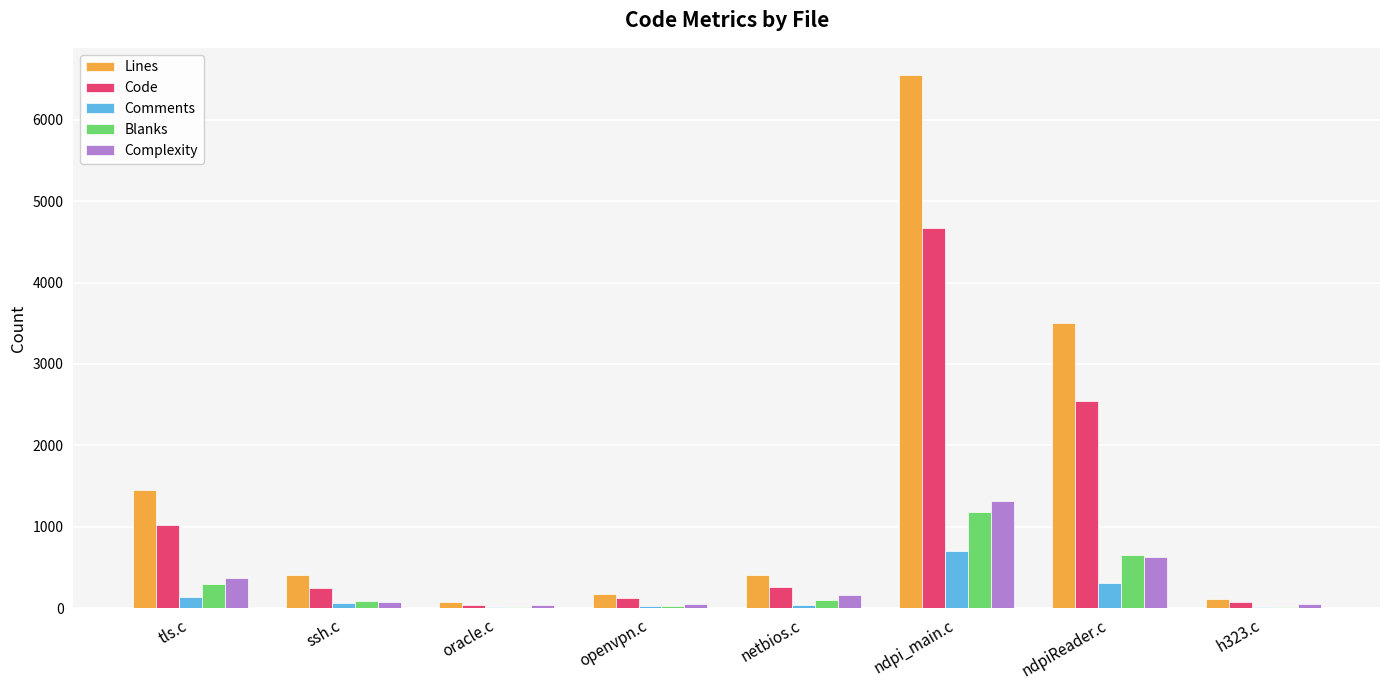

What is the maximum value shown in the chart?

6556